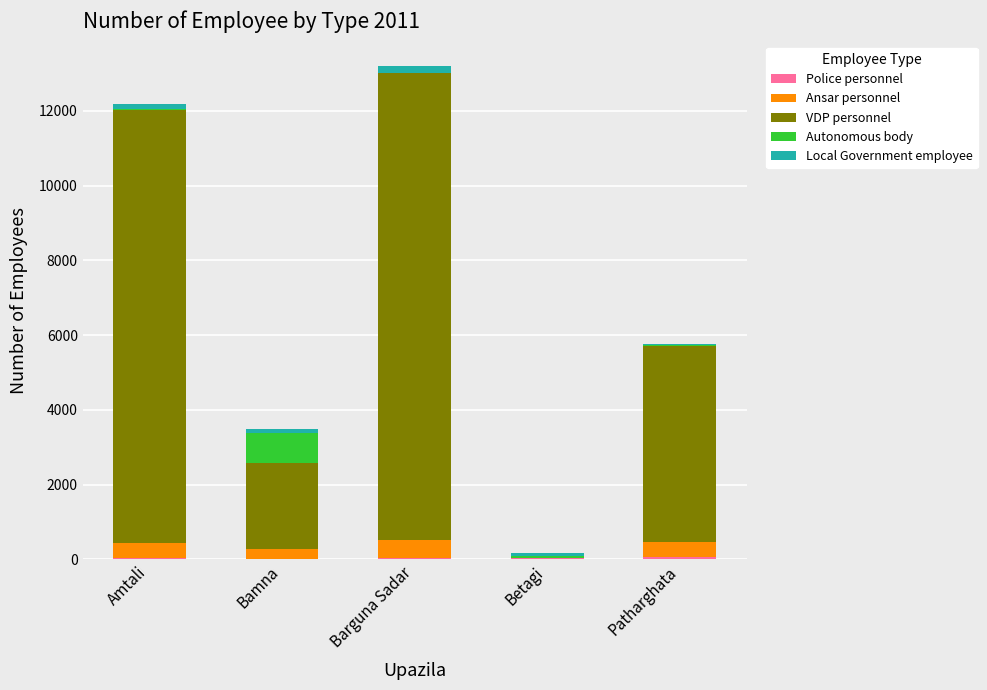

How many data points does each series have?

5